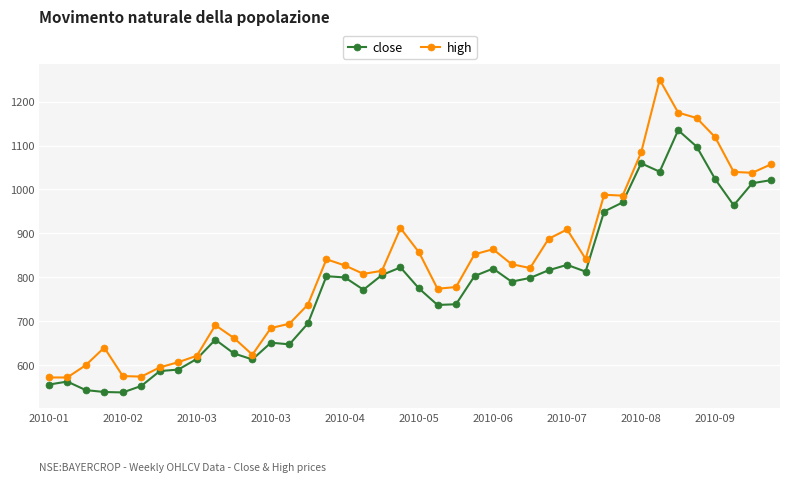

What is the value of the high point at the 33rd from the left?

1084.4